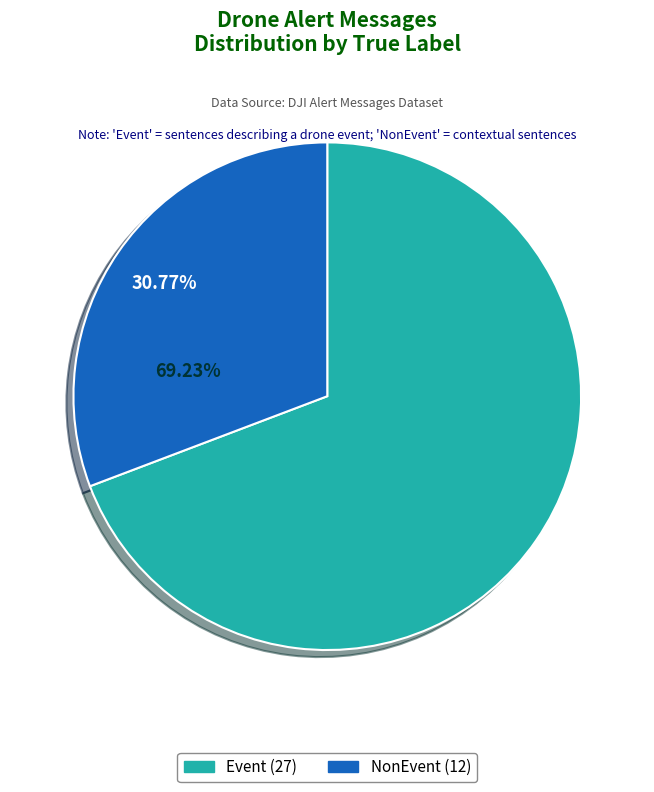

True or false: Event accounts for 69% of the total.

True